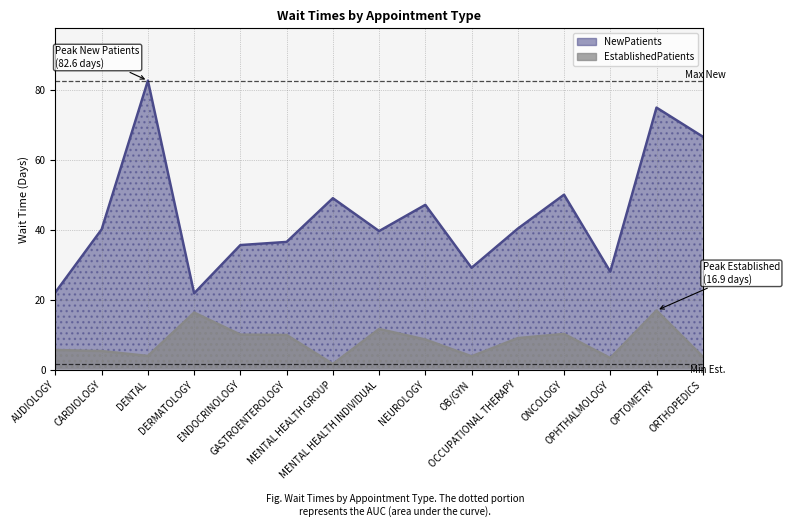

At how many categories does at least one series exceed 10?

15